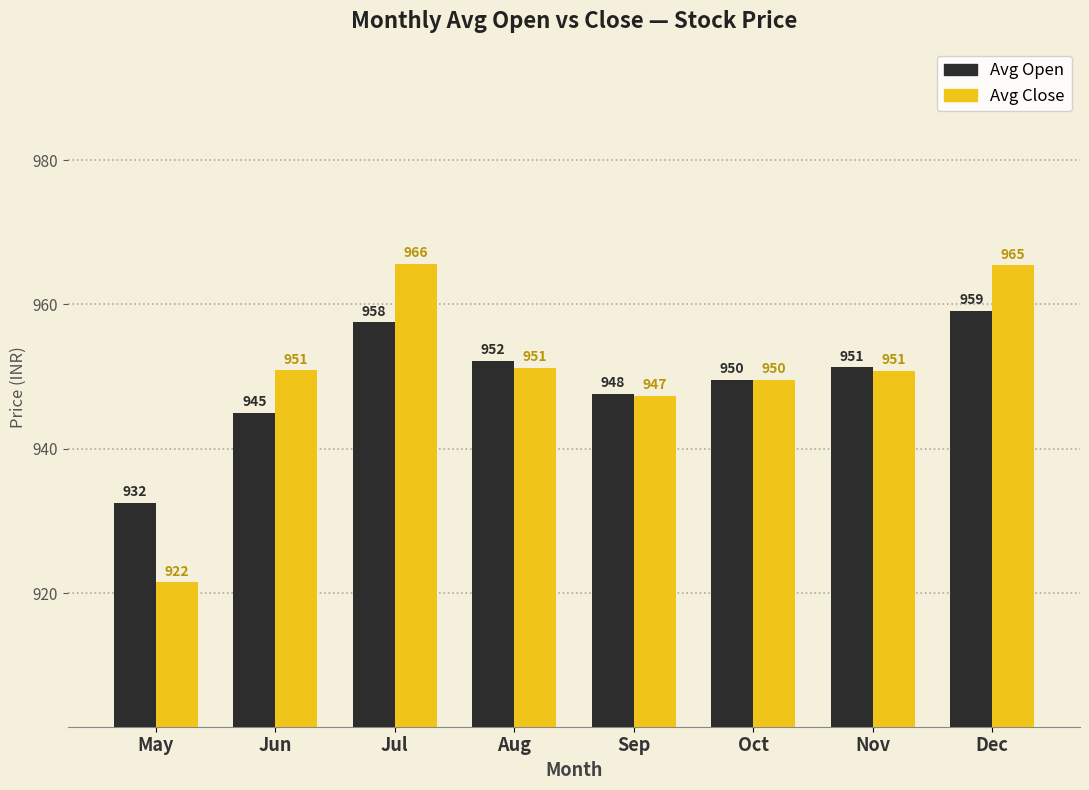

What are all the series names shown in the legend?

Avg Open, Avg Close